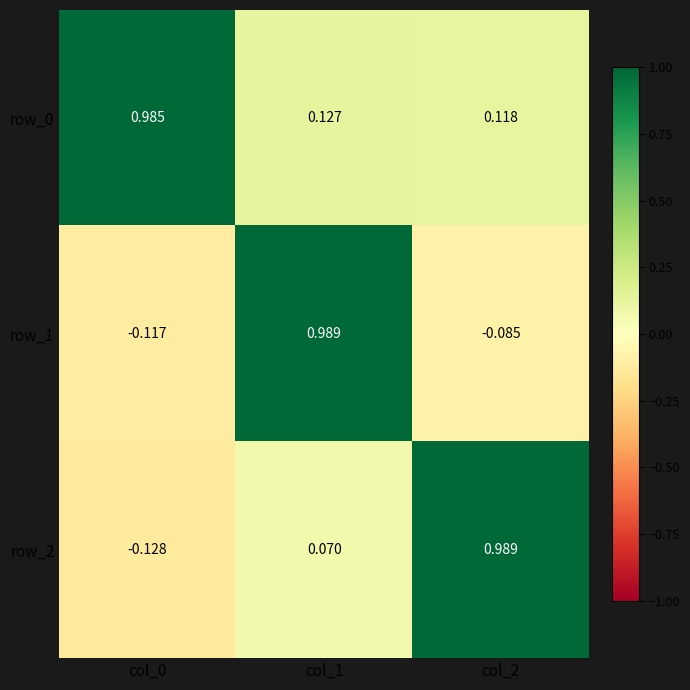

Is the value of row_2 at col_0 greater than the value of row_0 at col_2?

No